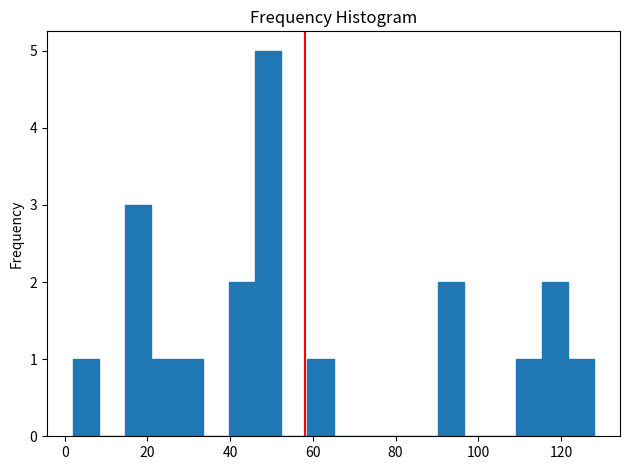

Around what value on the x-axis is the tallest bar? Give the approximate position of its centre, as read against the axis.

50